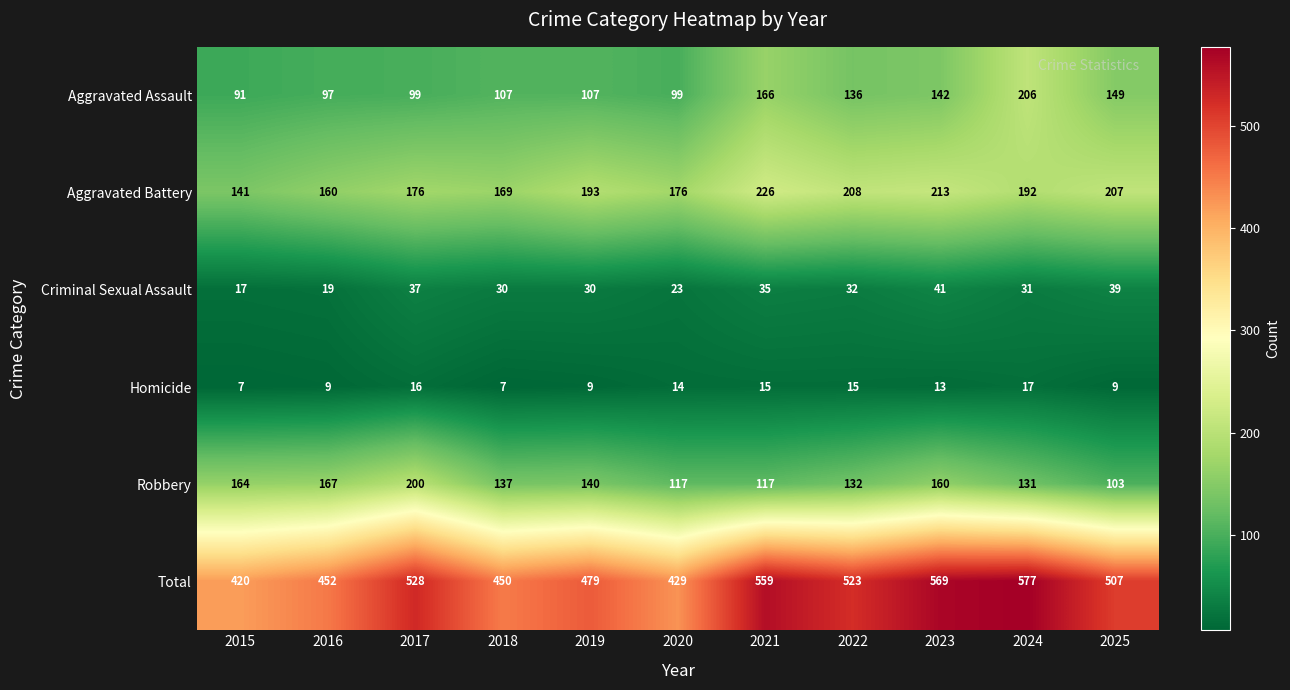

Is it true that Total equals 420 at 2015?

True